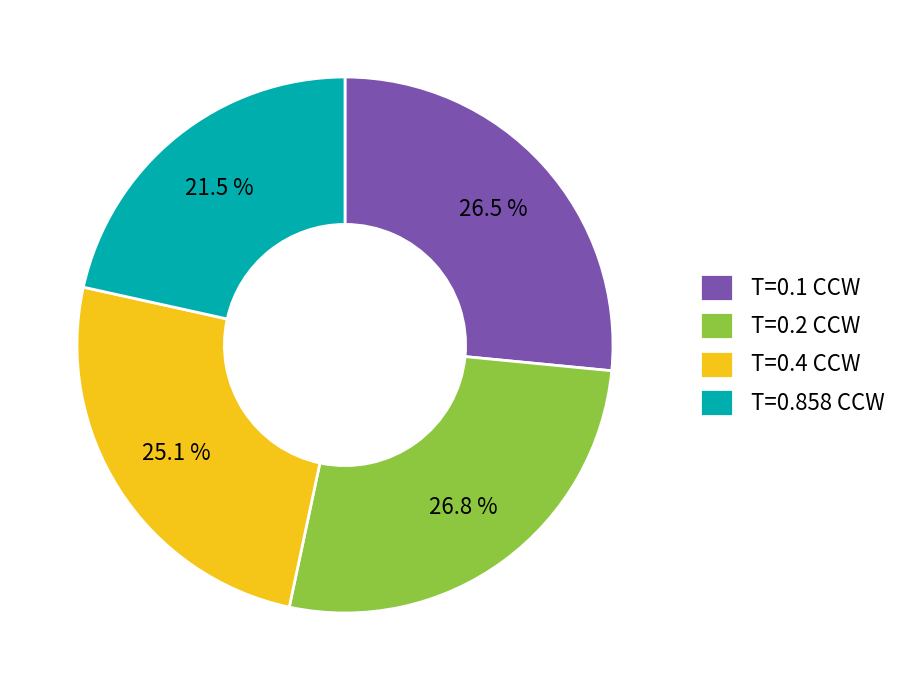

Count the number of slices in the pie.

4